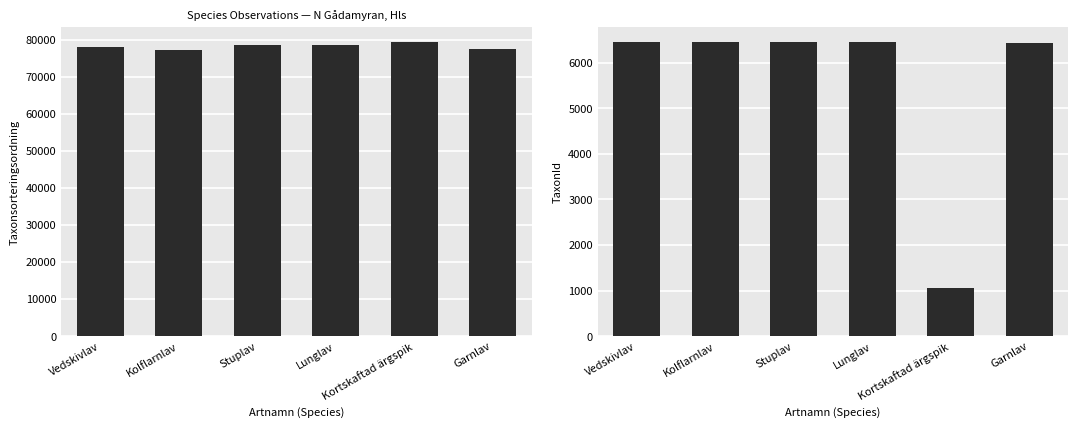

What is the label of the 4th bar from the right?

Stuplav